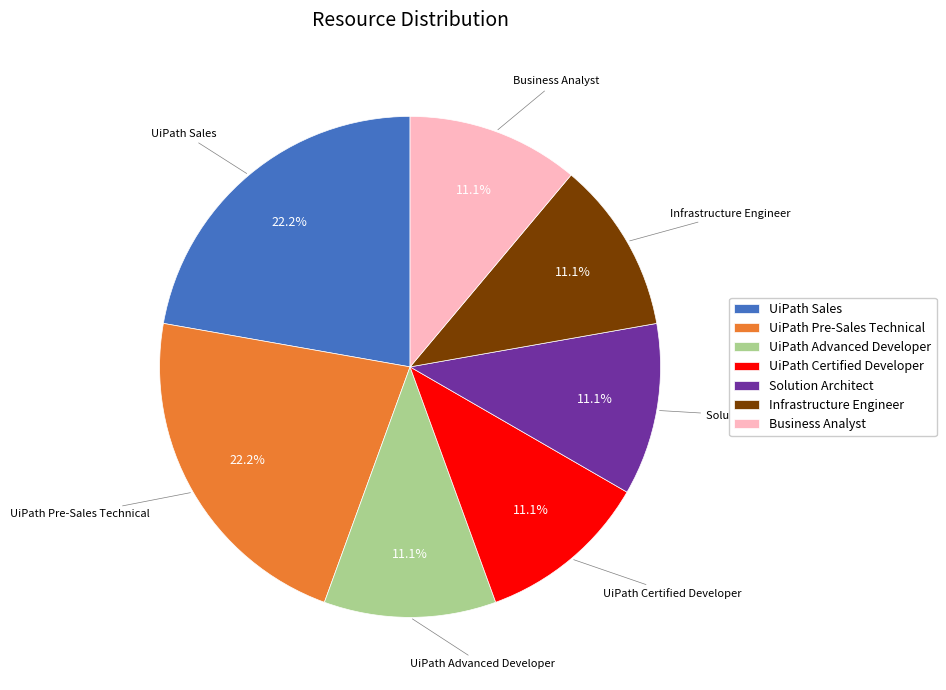

Approximately how many times larger is the value at Solution Architect compared to Infrastructure Engineer?

1.0